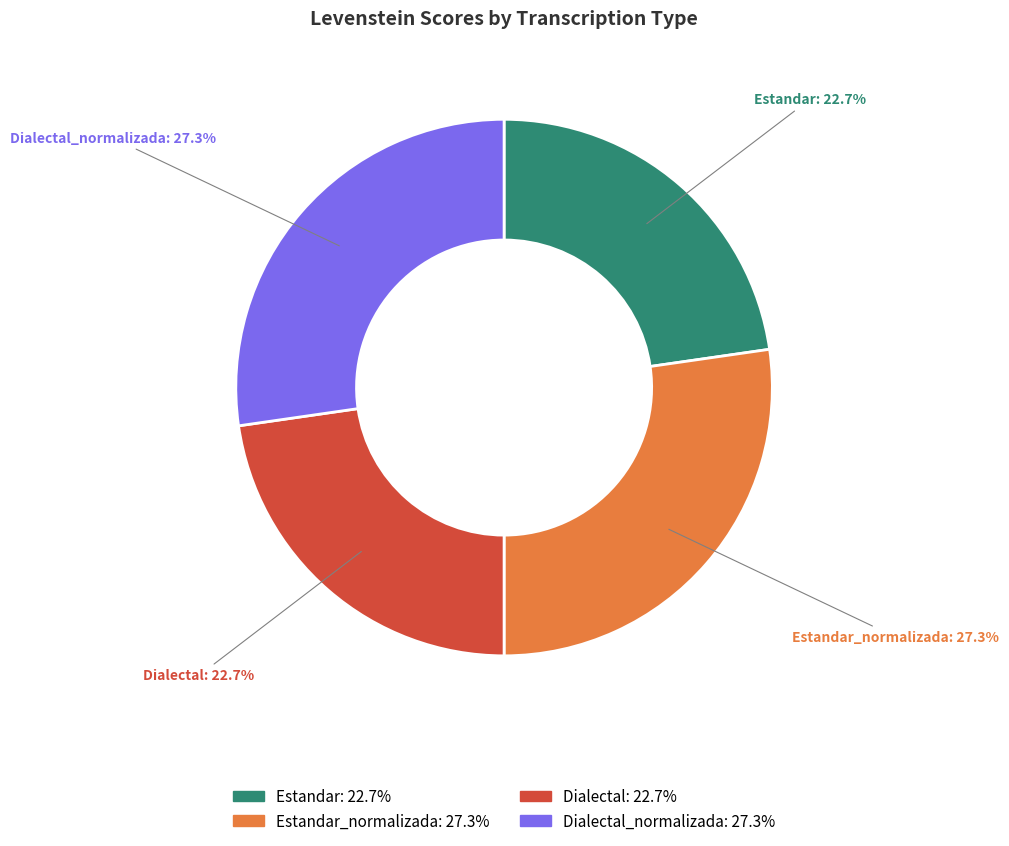

Does any single category account for the majority?

No